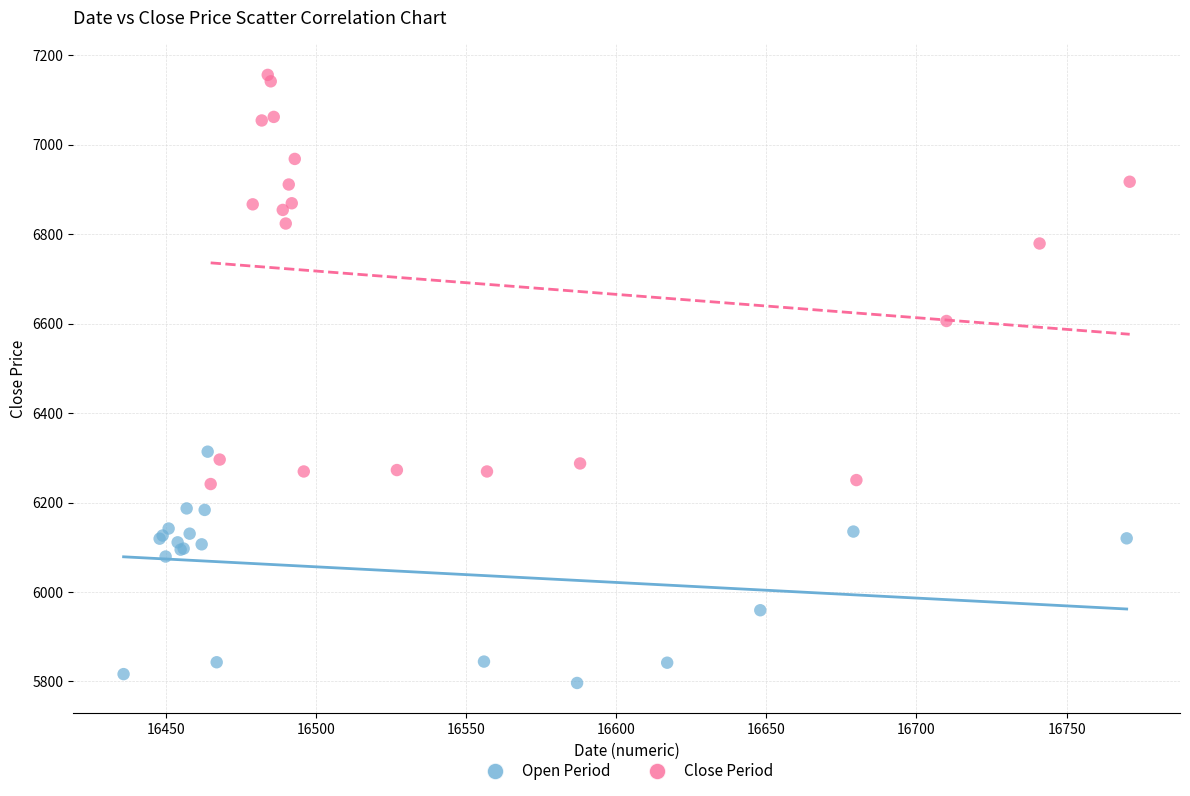

Which series has the largest Y range (max minus min)?

Close Period